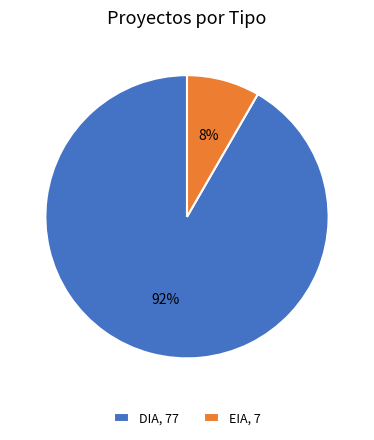

Combined, do EIA and DIA account for over 50%?

Yes